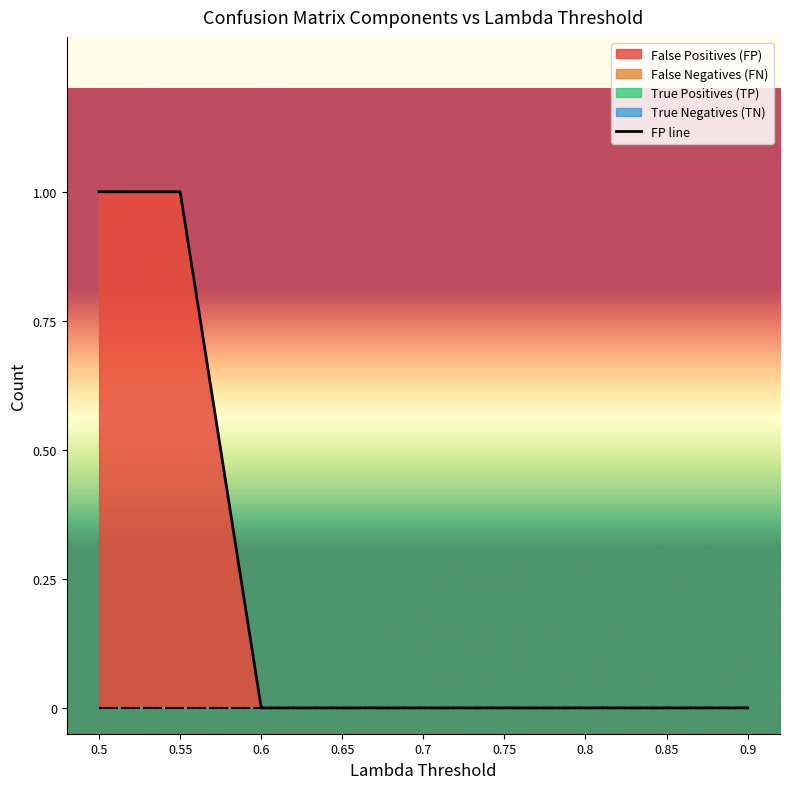

What position from the left is 0.55?

2